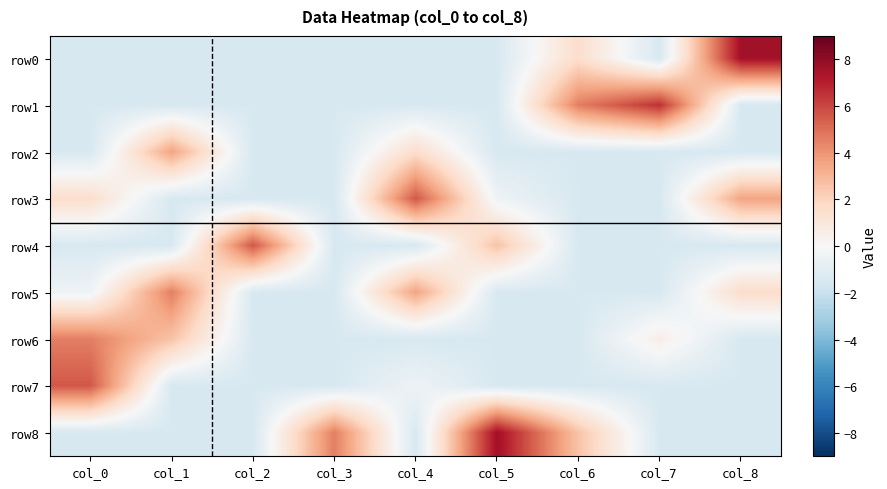

Count the number of categories in the chart.

9